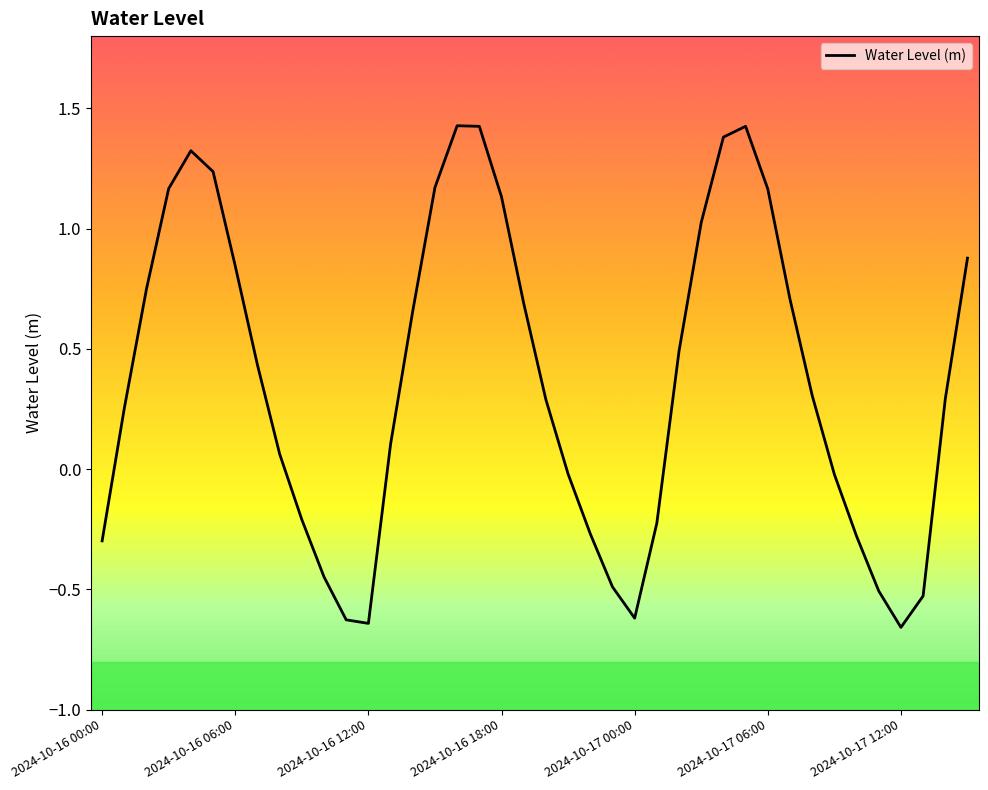

What is the difference between the maximum and minimum values?

2.1